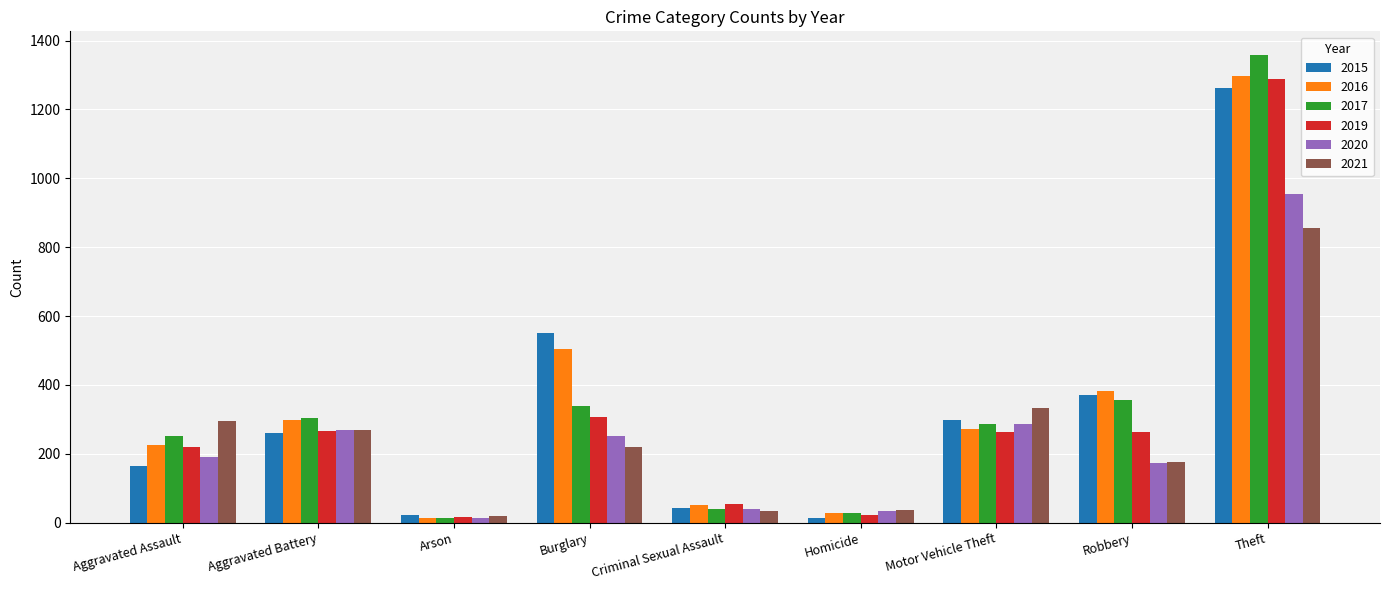

The 2016 series shows 381 at Robbery. True or false?

True